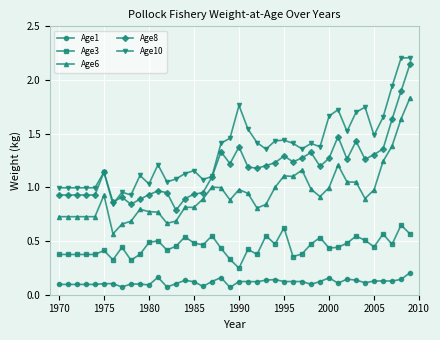

True or false: Age1 and Age10 intersect in this chart.

False